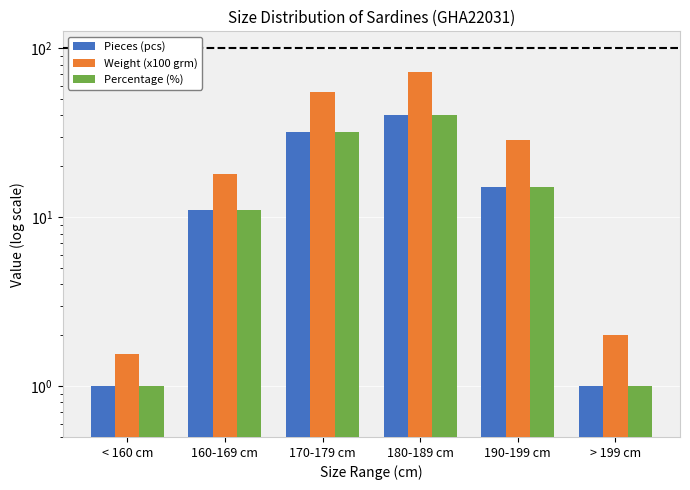

What is the label of the 4th bar from the left?

180-189 cm